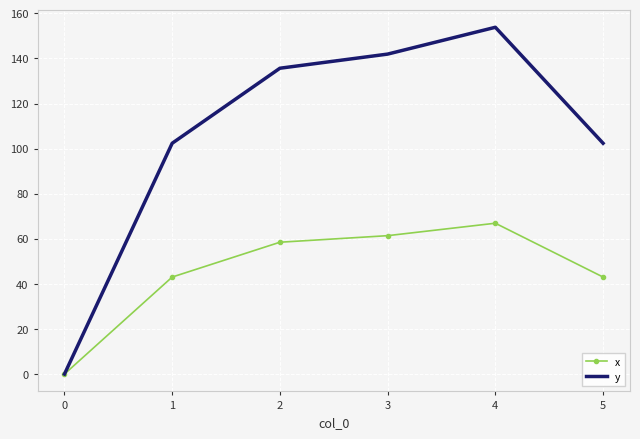

How many positive values does the x series have?

5